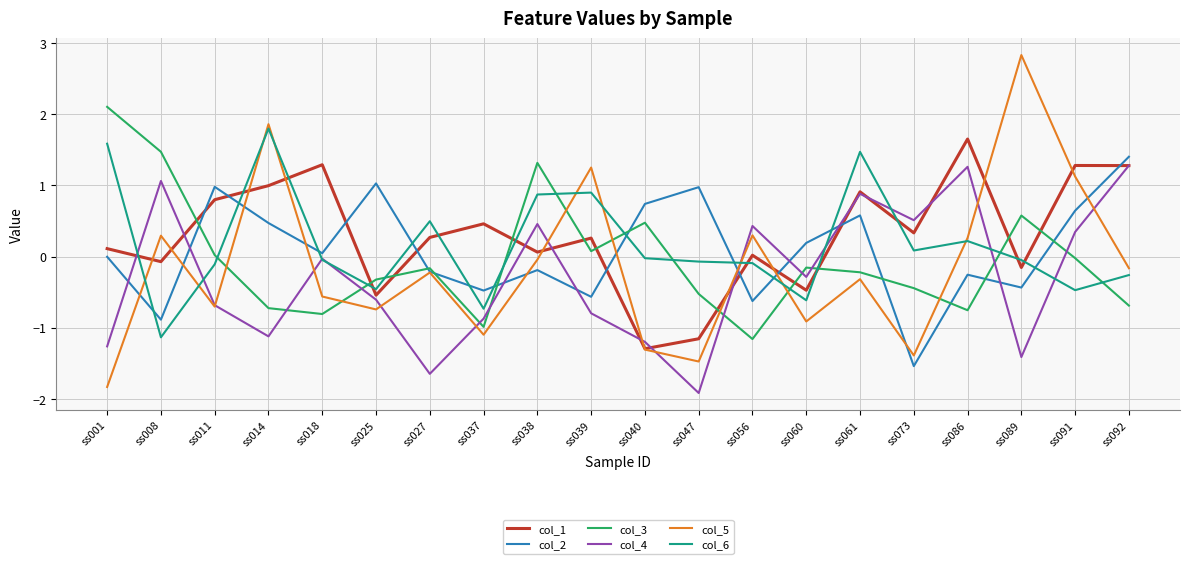

Which series has the largest total across all categories?

col_1